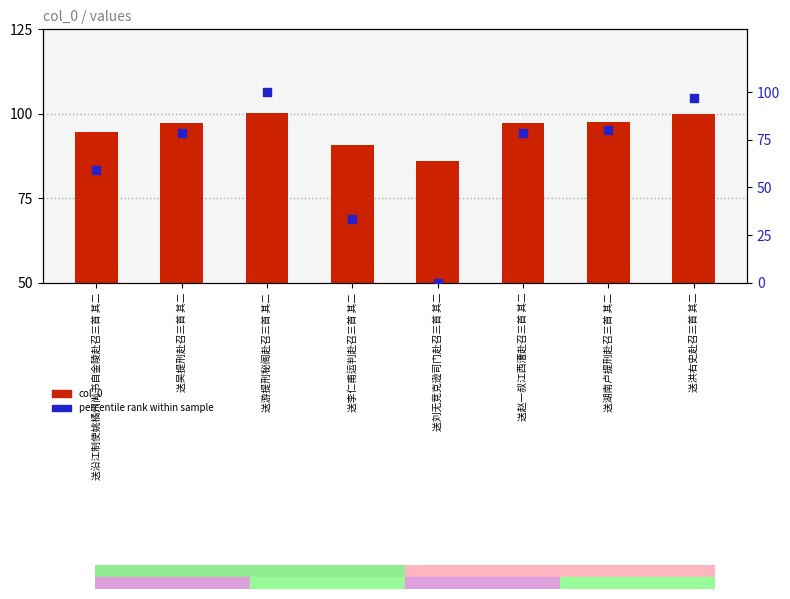

Which series reaches the minimum Y coordinate?

percentile rank